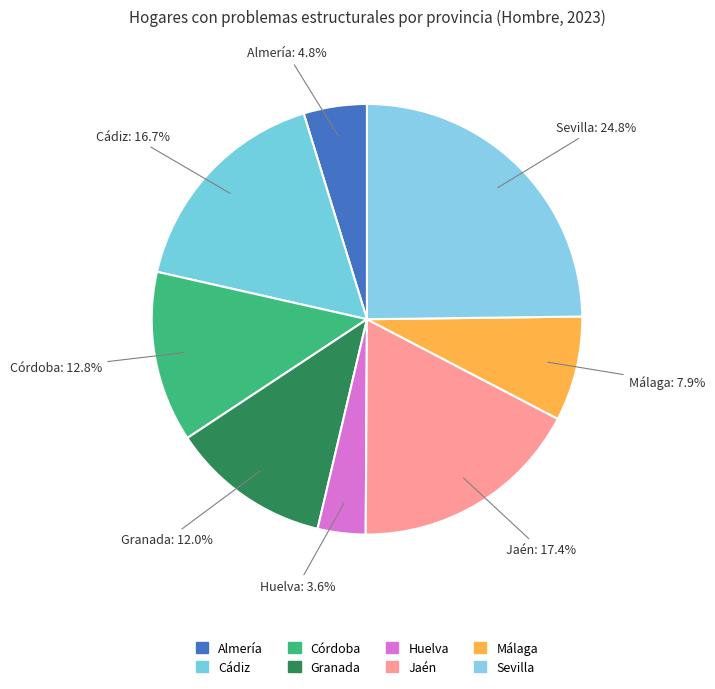

The Córdoba slice represents 13% of the pie. True or false?

True